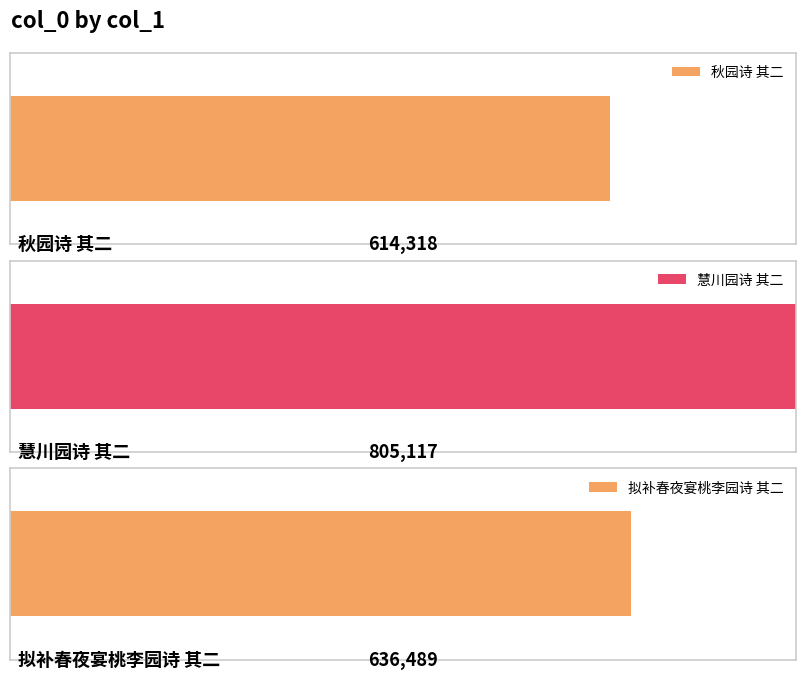

Count the number of categories in the chart.

3